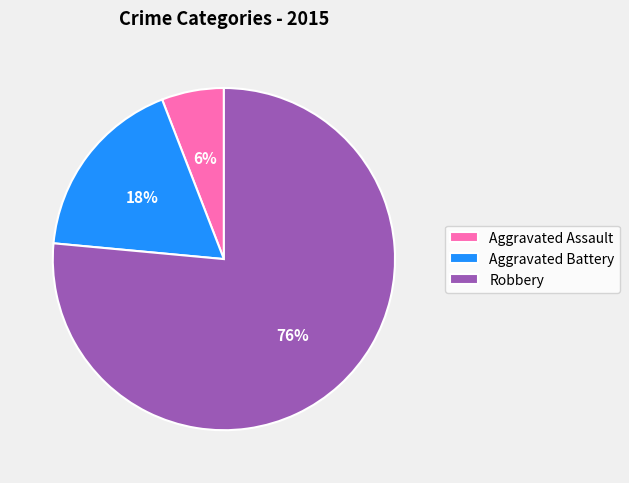

Is it true that Aggravated Assault is 1% of the pie?

False